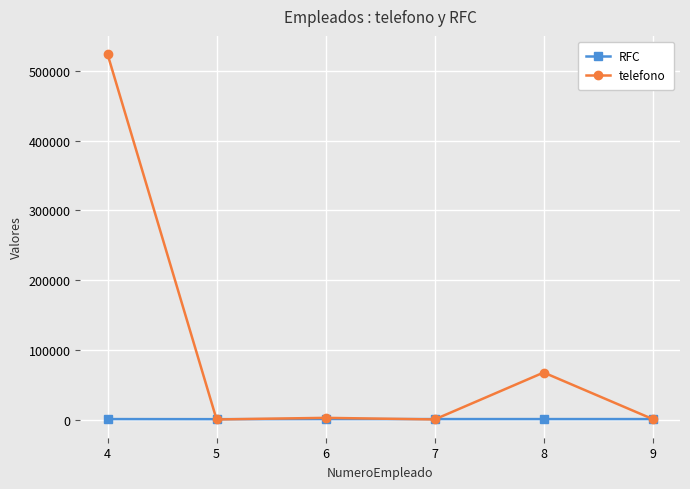

How many distinct data groups are displayed?

2